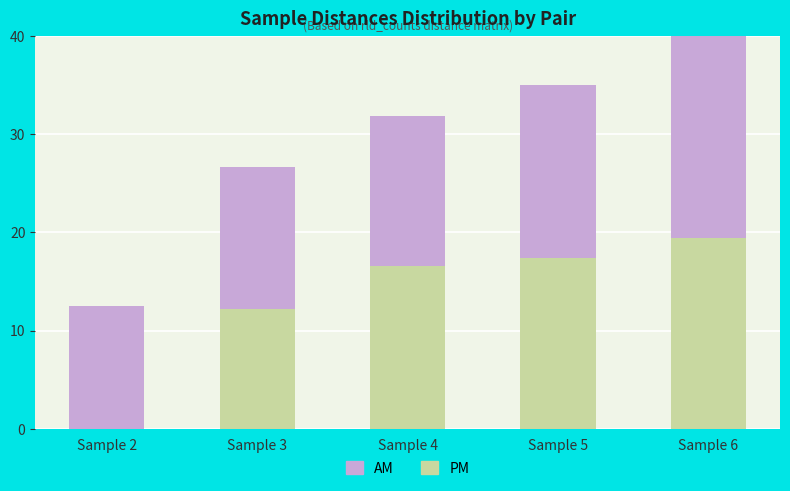

What is the total value across all series at Sample 5?

35.0